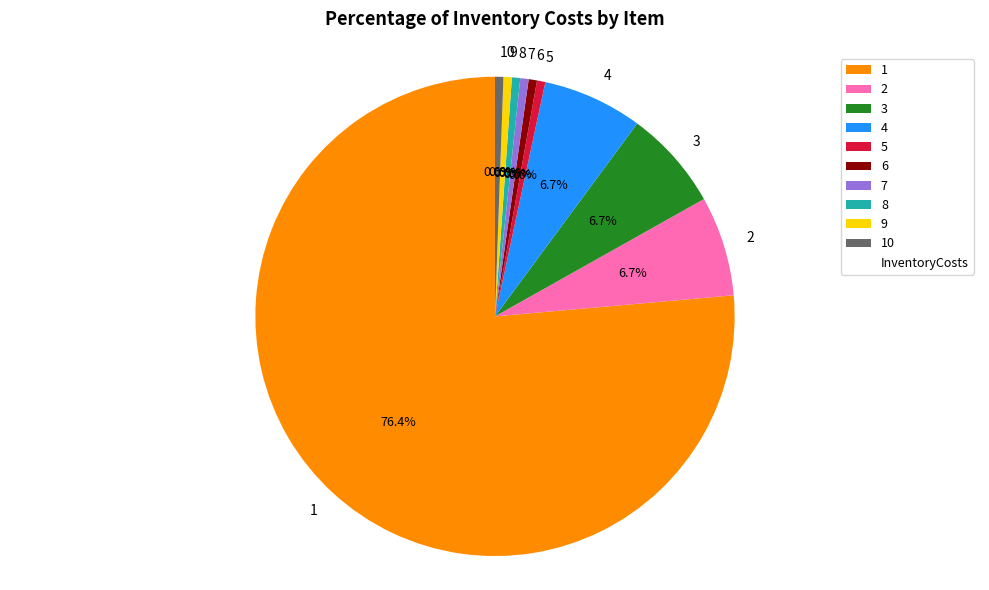

What is the majority slice?

1